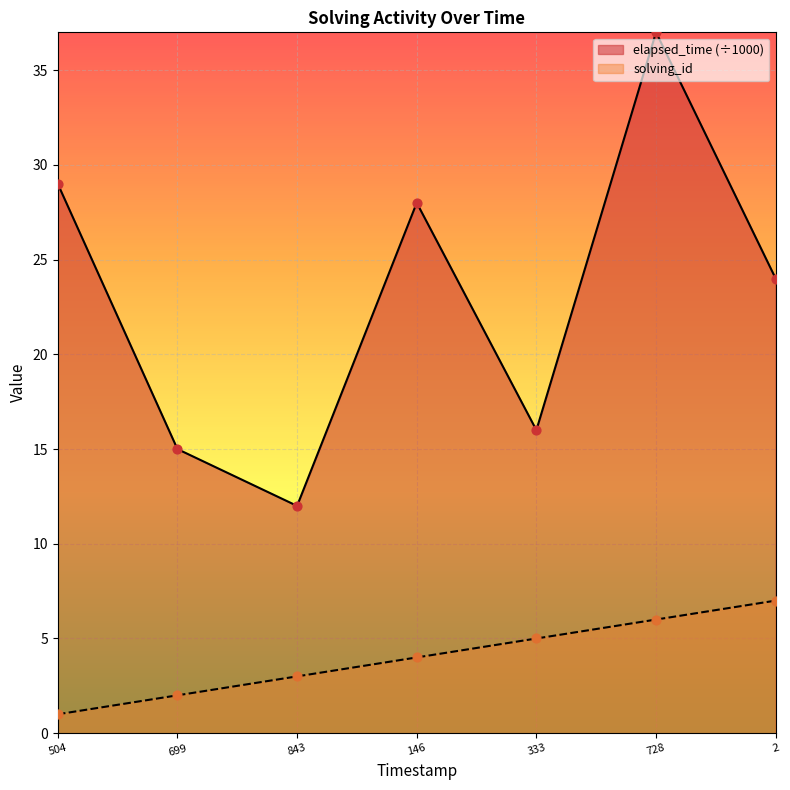

What is the total value across all series at 843?

15